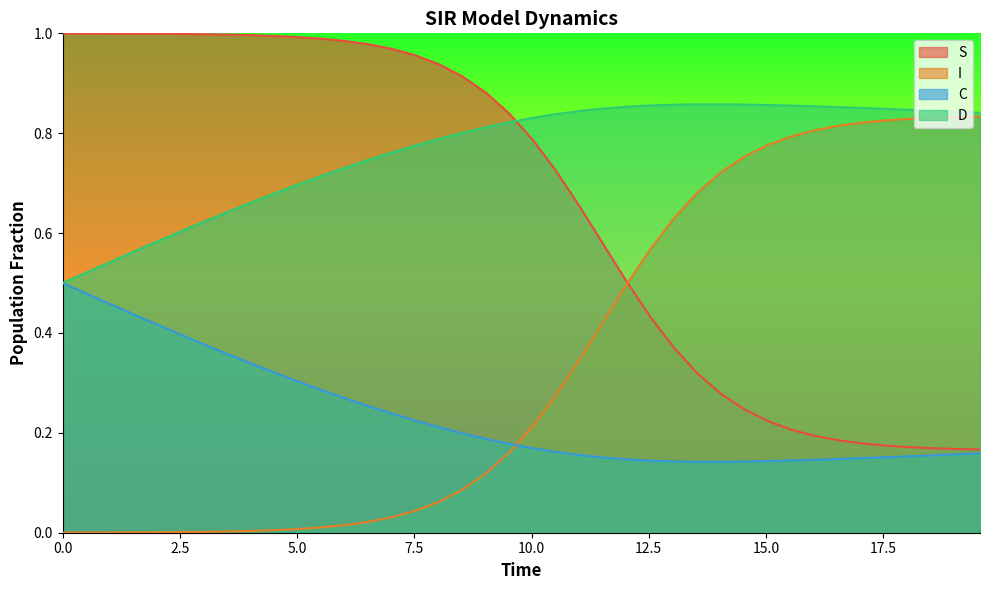

How many distinct data groups are displayed?

4